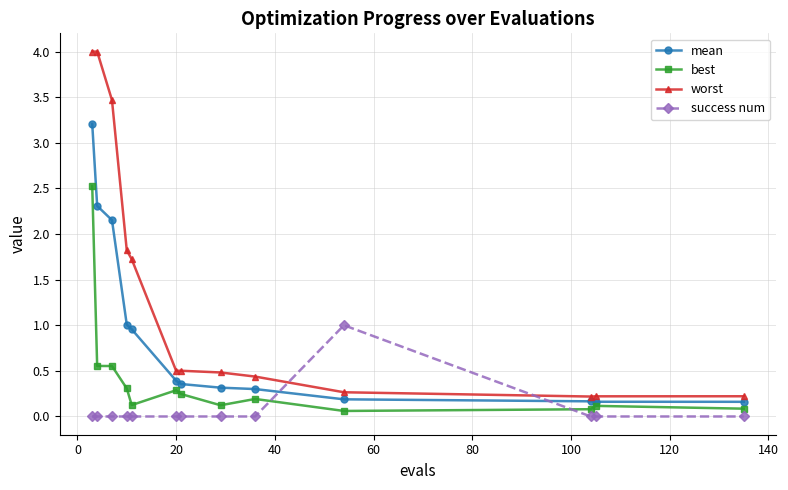

Which series has the largest range (max minus min)?

worst